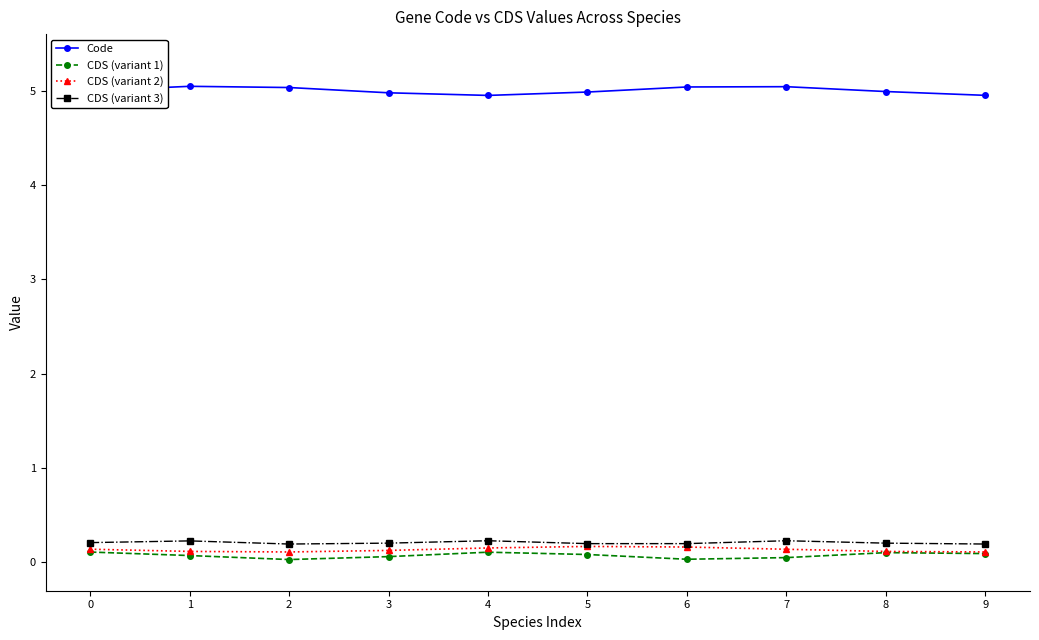

True or false: Code and CDS (variant 1) intersect in this chart.

False